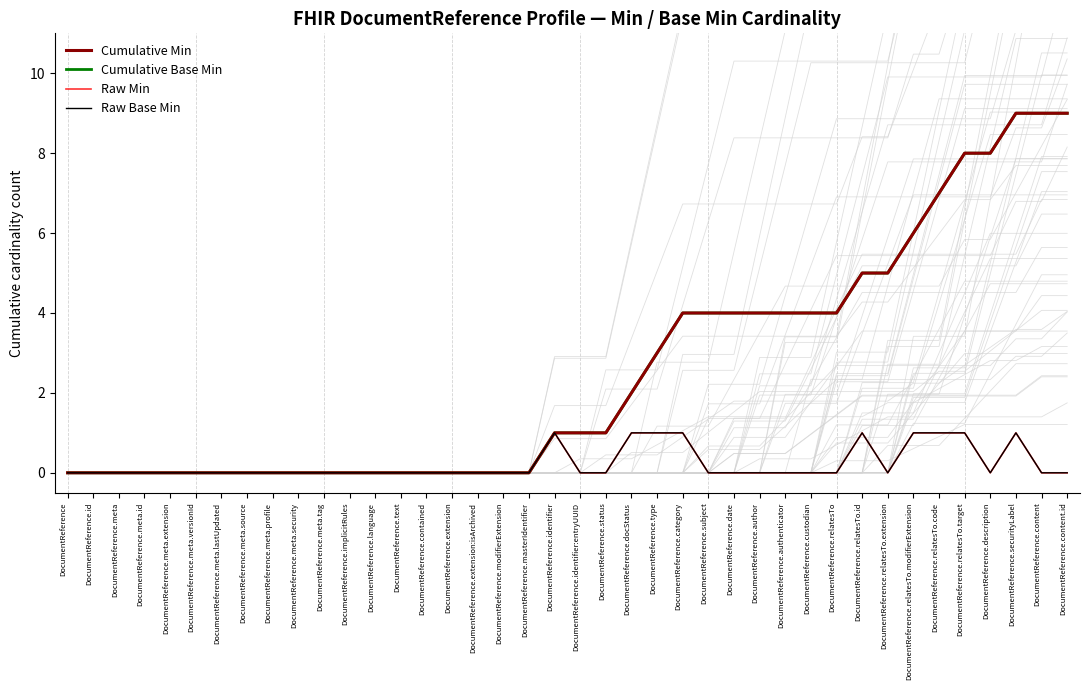

Is the value of Cumulative Min at DocumentReference.meta.lastUpdated greater than the value of Cumulative Base Min at DocumentReference.masterIdentifier?

No